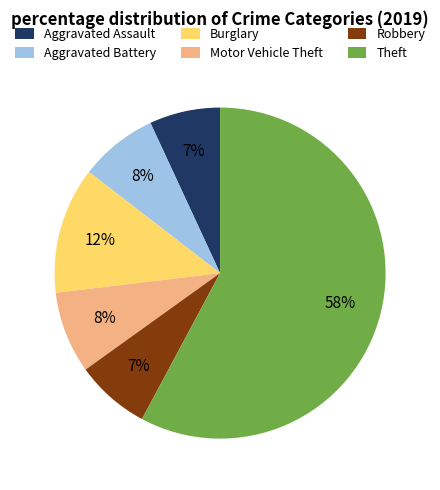

What percentage is the Aggravated Assault slice, to the nearest percent?

7%